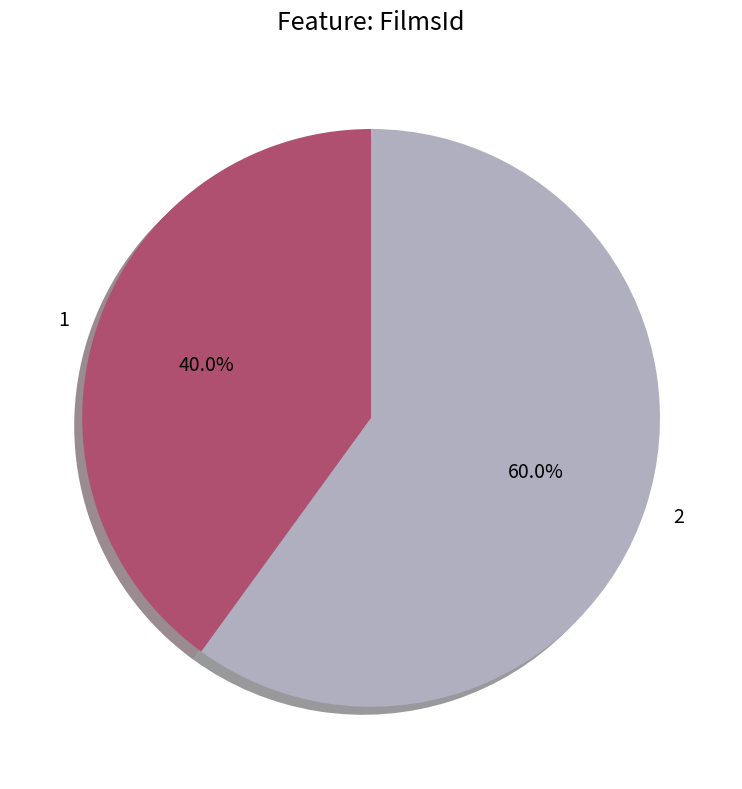

What percentage is the 1 slice, to the nearest percent?

40%